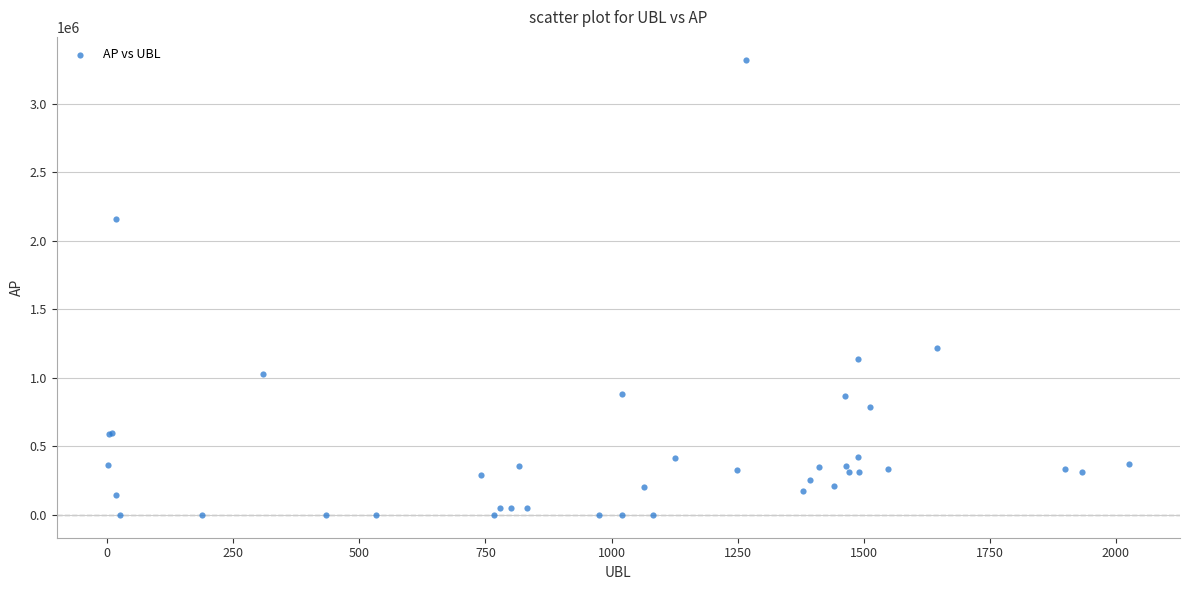

What Y value in the scatter plot is closest to 1661342?

1220467